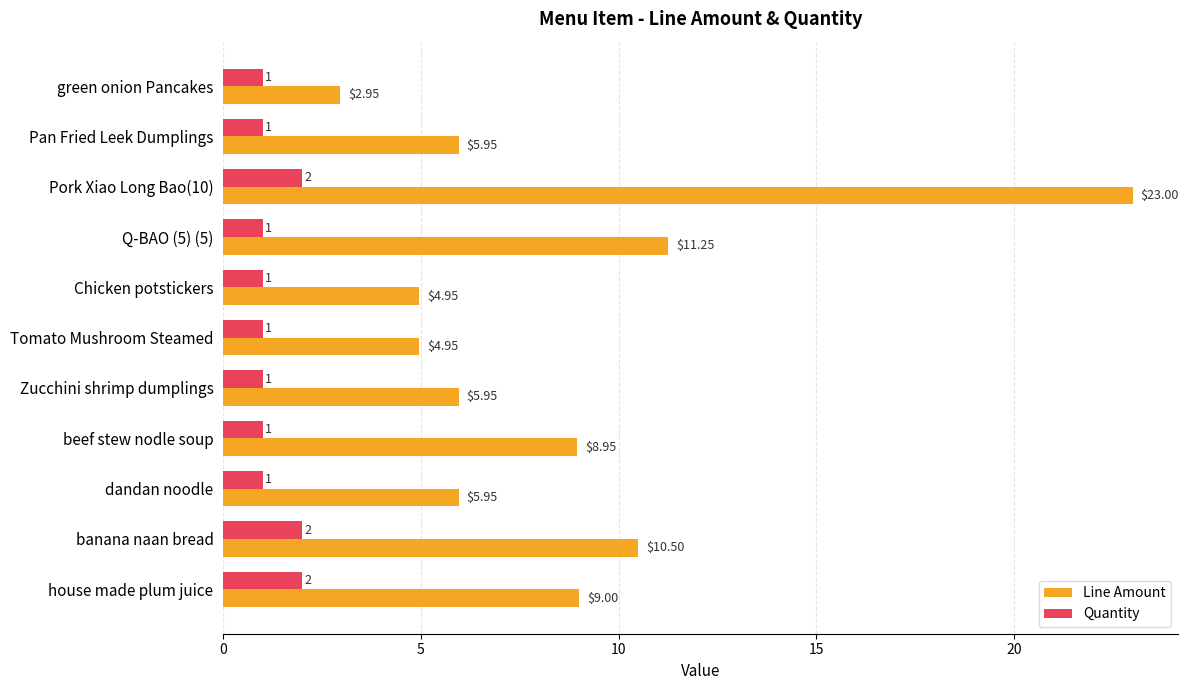

Rank the series by their maximum value, from lowest to highest.

Quantity, Line Amount